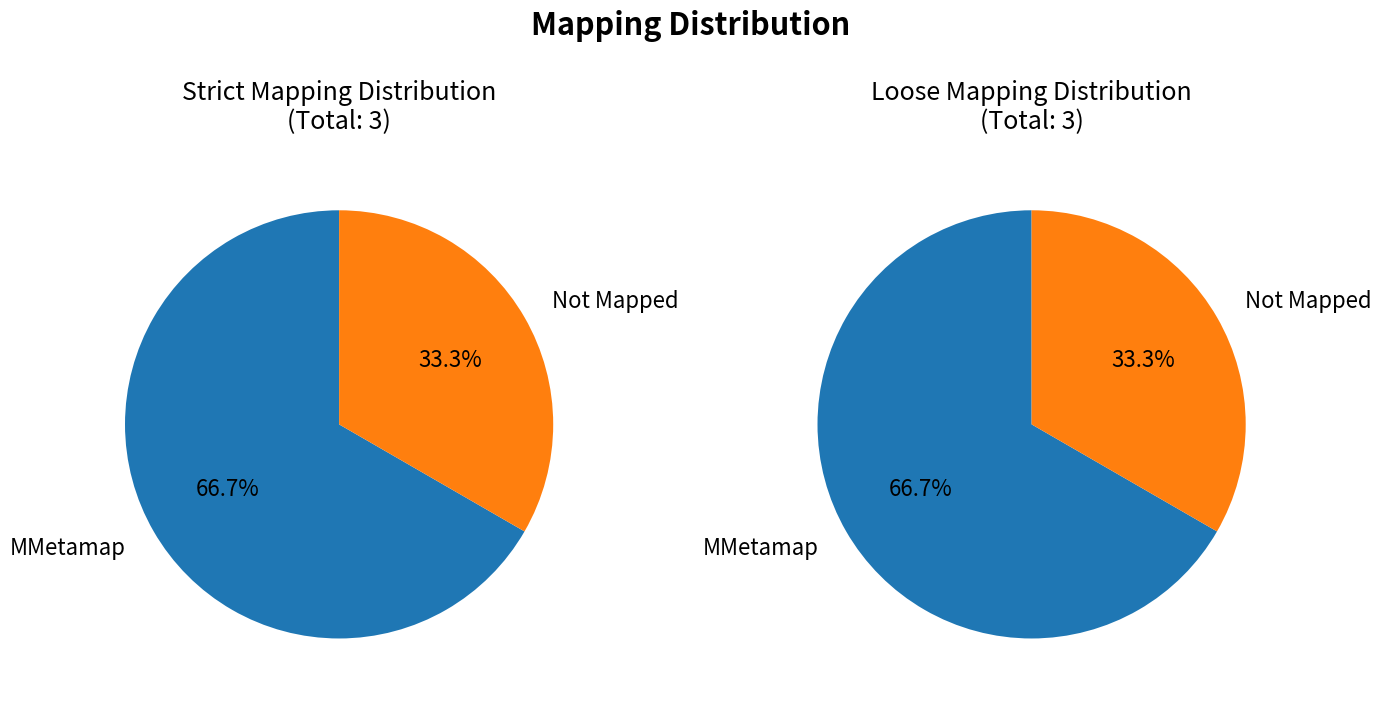

What is the smallest slice in the pie chart?

Not Mapped